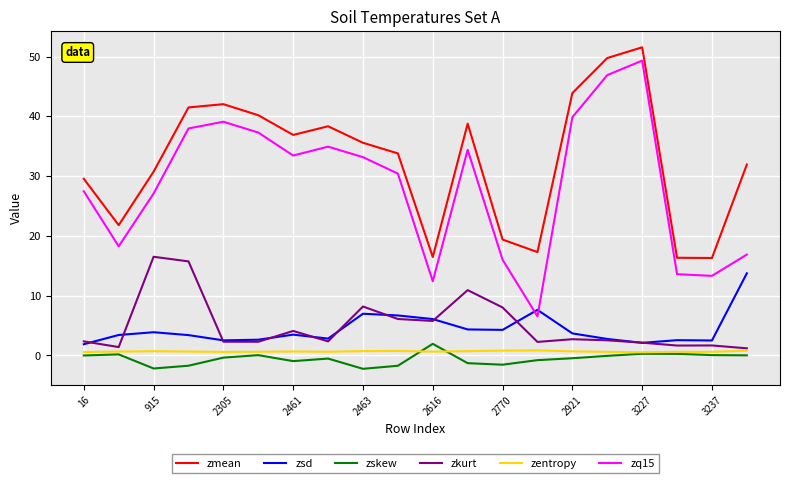

True or false: zskew and zsd cross at least once.

False